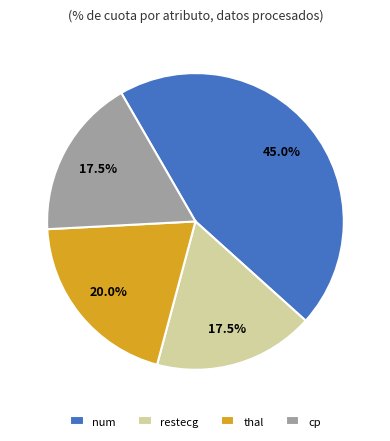

Count the number of slices in the pie.

4